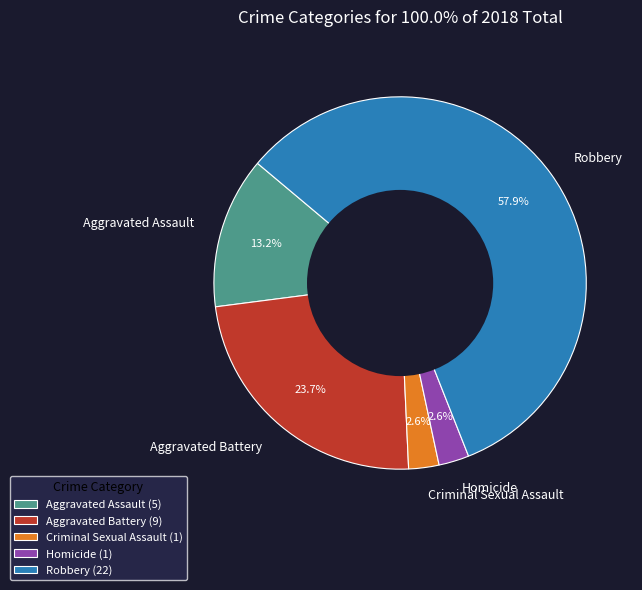

Does Homicide account for over 50% of the chart?

No